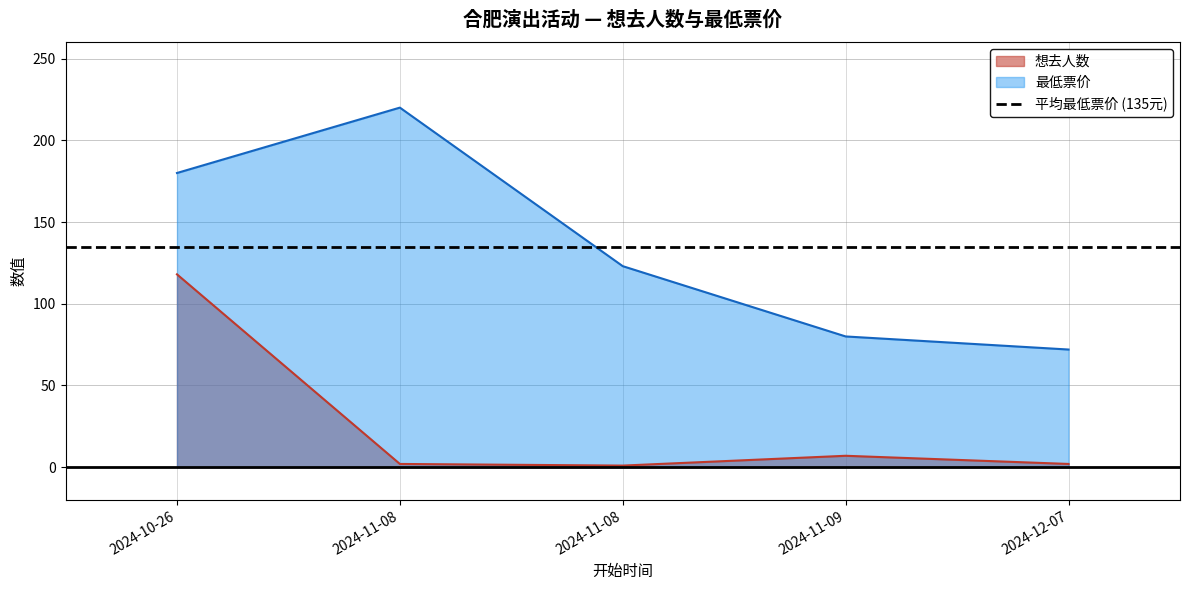

Reading left to right, extract all data points from this chart.

想去人数: 2024-10-26=118	2024-11-08=2	2024-11-08=1	2024-11-09=7	2024-12-07=2
最低票价: 2024-10-26=180	2024-11-08=220	2024-11-08=123	2024-11-09=80	2024-12-07=72